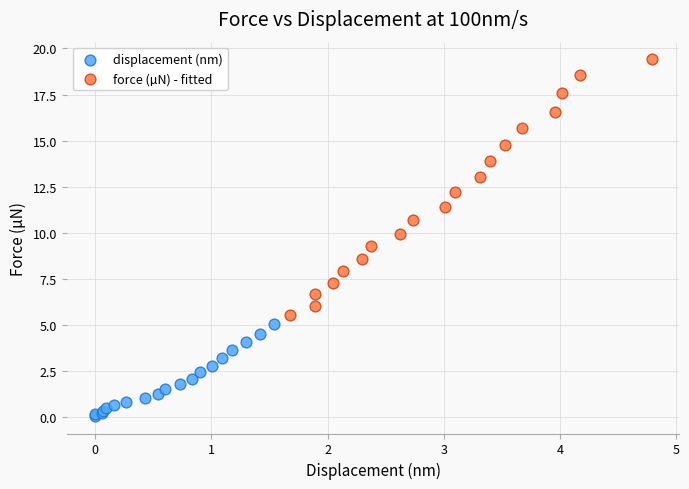

Which series contains the highest Y value?

force (µN) - fitted